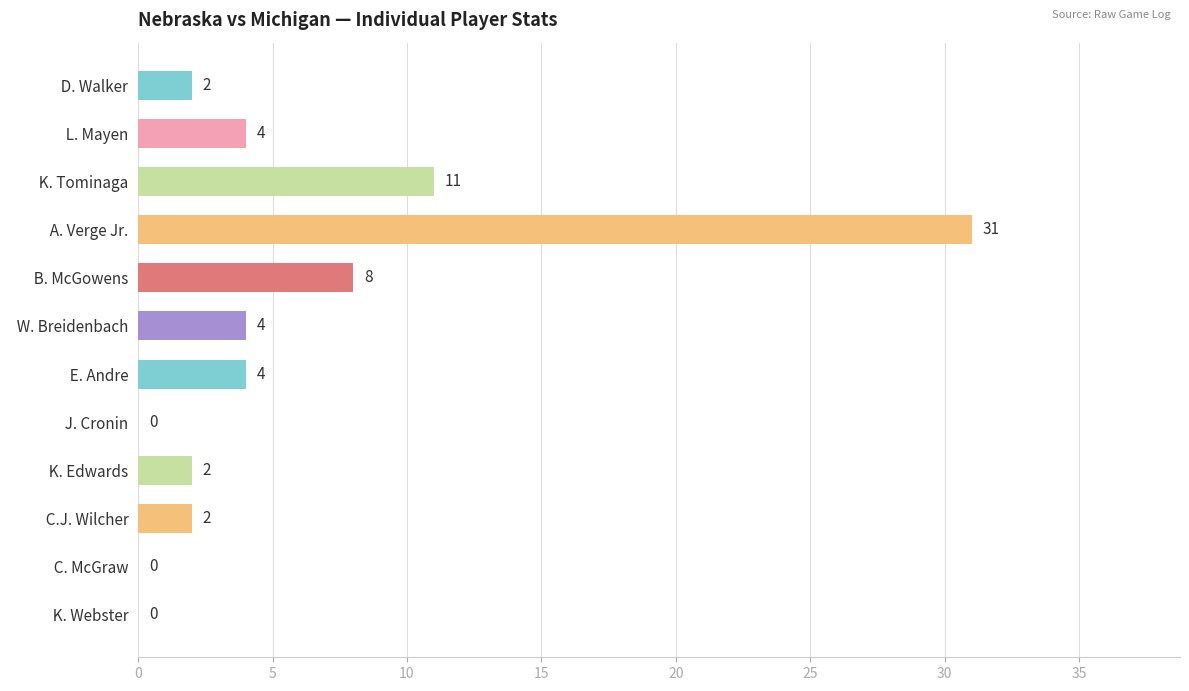

What is the sum of all values?

68